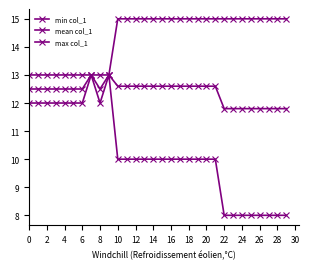

How many data points does each series have?

30